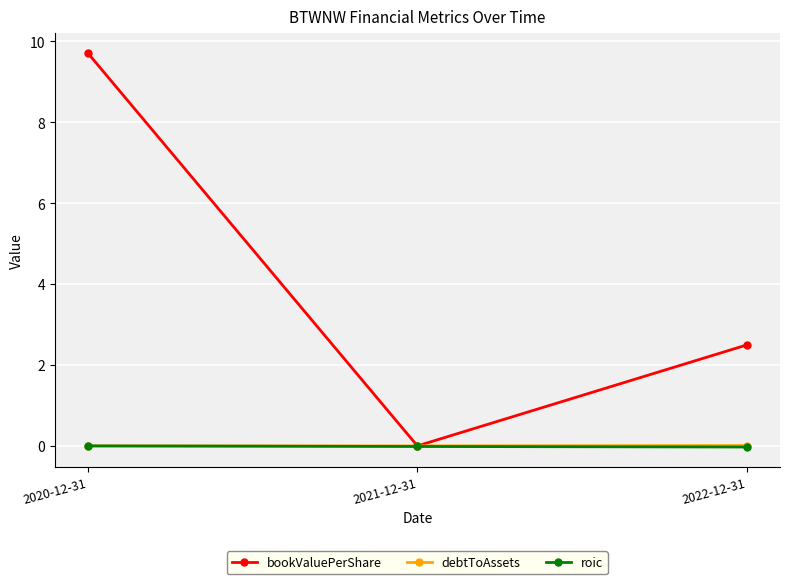

Is it true that bookValuePerShare equals 17.2 at 2020-12-31?

False